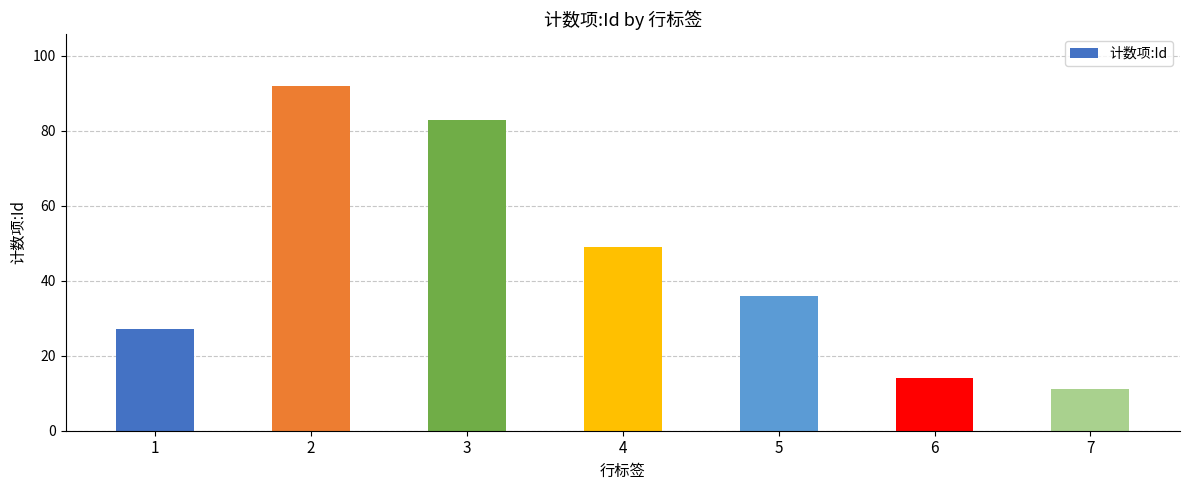

Reading right to left, list all the values displayed in this chart.

7=11	6=14	5=36	4=49	3=83	2=92	1=27